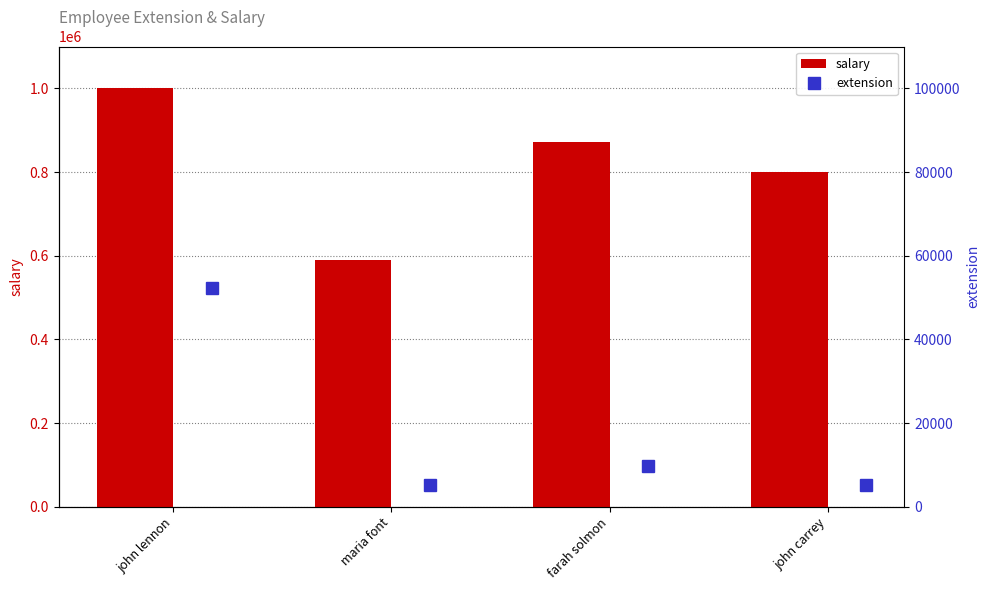

How many distinct data groups are displayed?

2